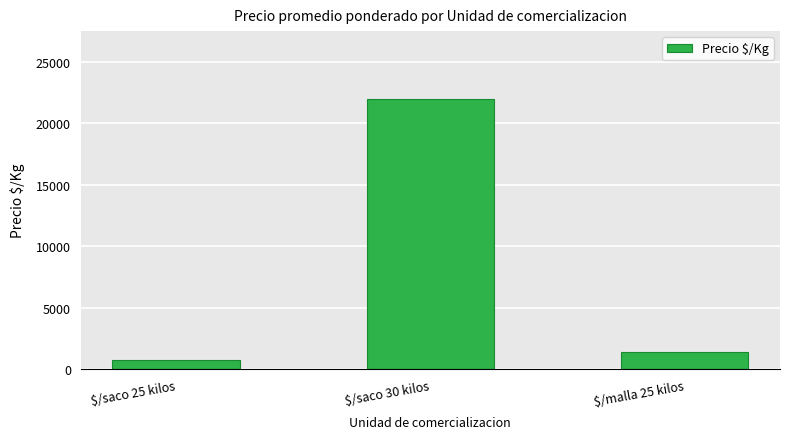

What is the sum of the values at $/saco 25 kilos and $/saco 30 kilos?

22725.4